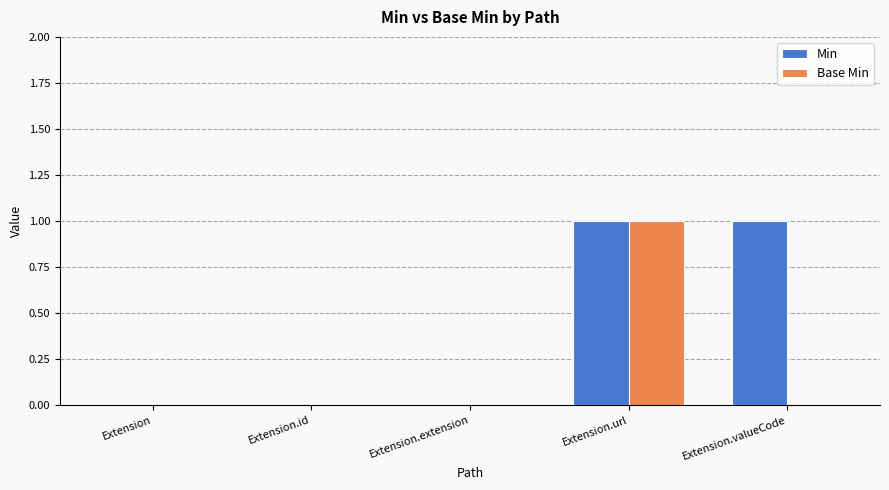

Is it true that Base Min equals 0 at Extension?

True